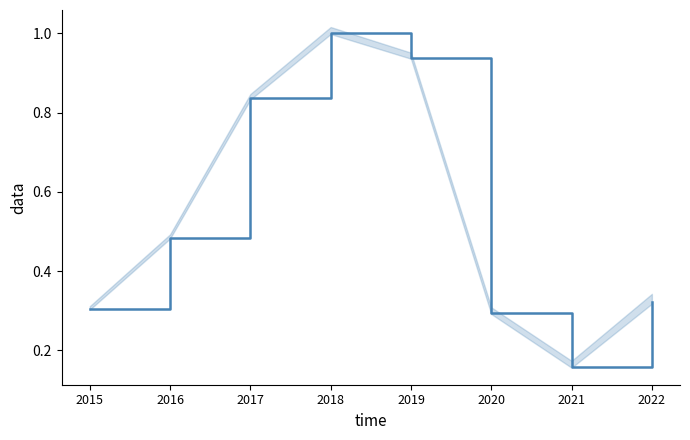

Is it true that the value at 2021 is 0.2?

True